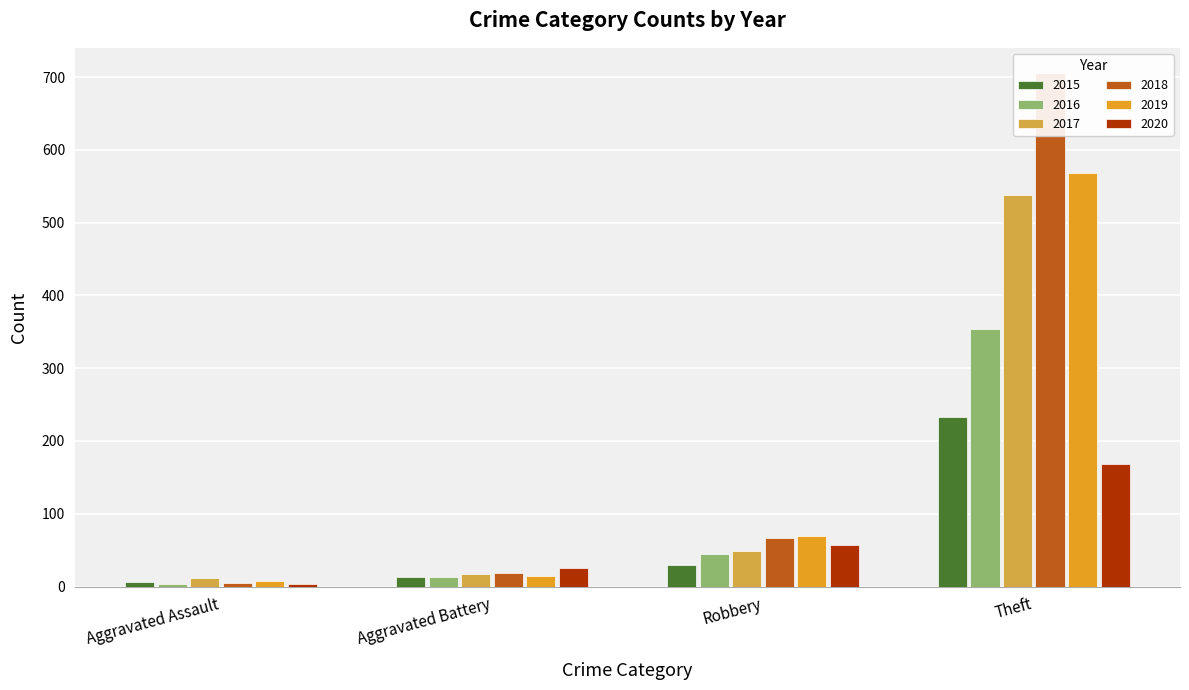

At which category is the sum across all series the highest?

Theft